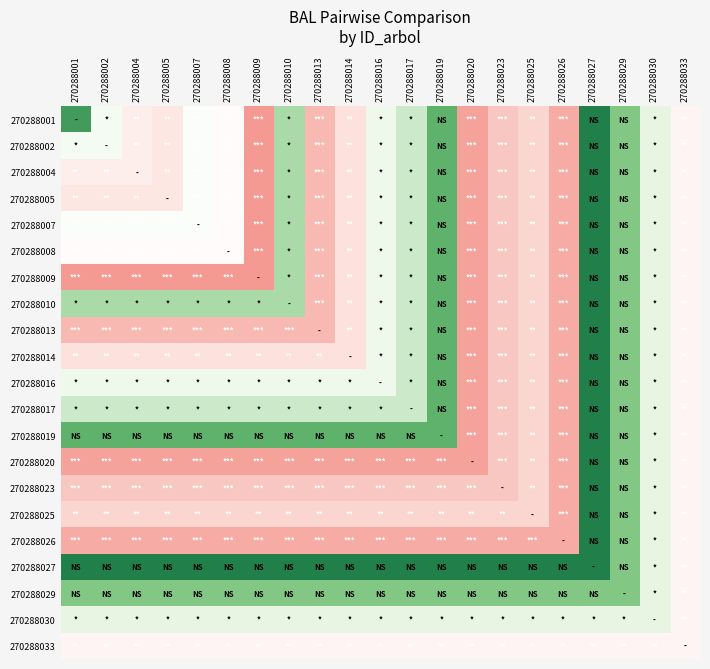

What is the greatest value displayed?

20.9